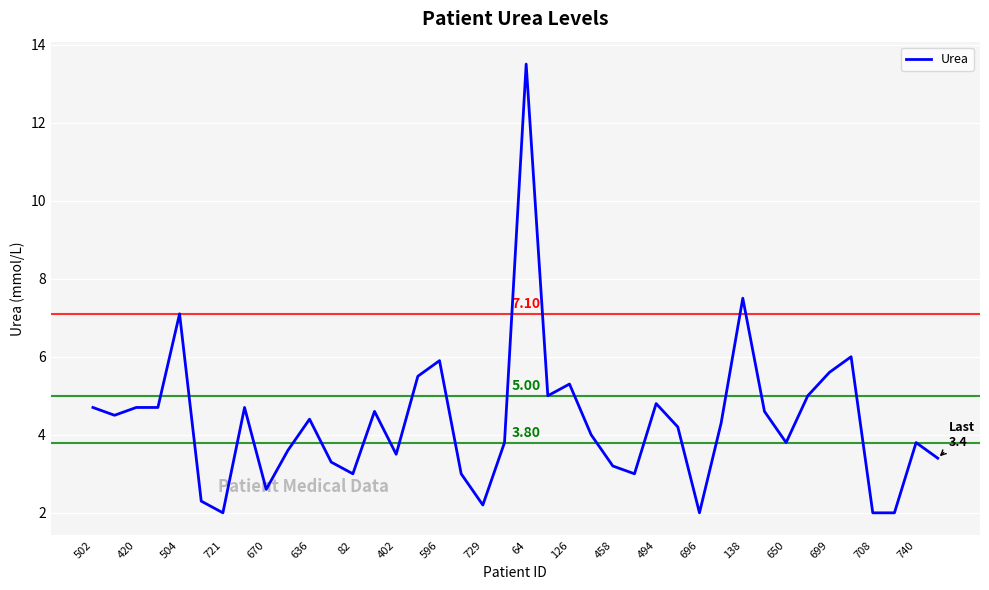

What is the difference between the maximum and minimum values?

11.5